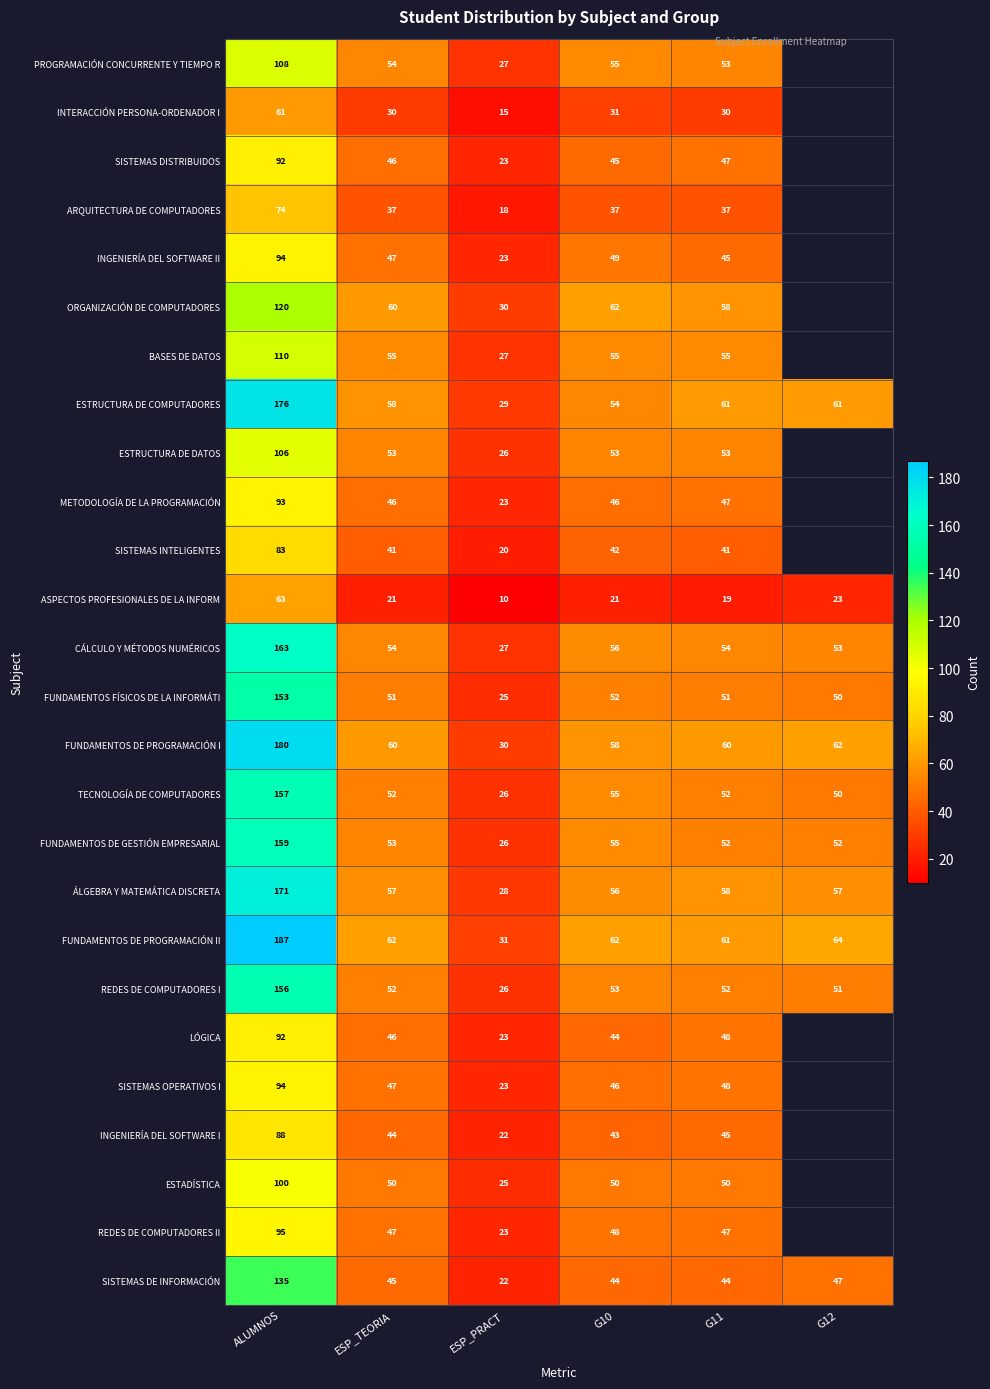

The value of SISTEMAS DE INFORMACIÓN at G11 is 76. True or false?

False